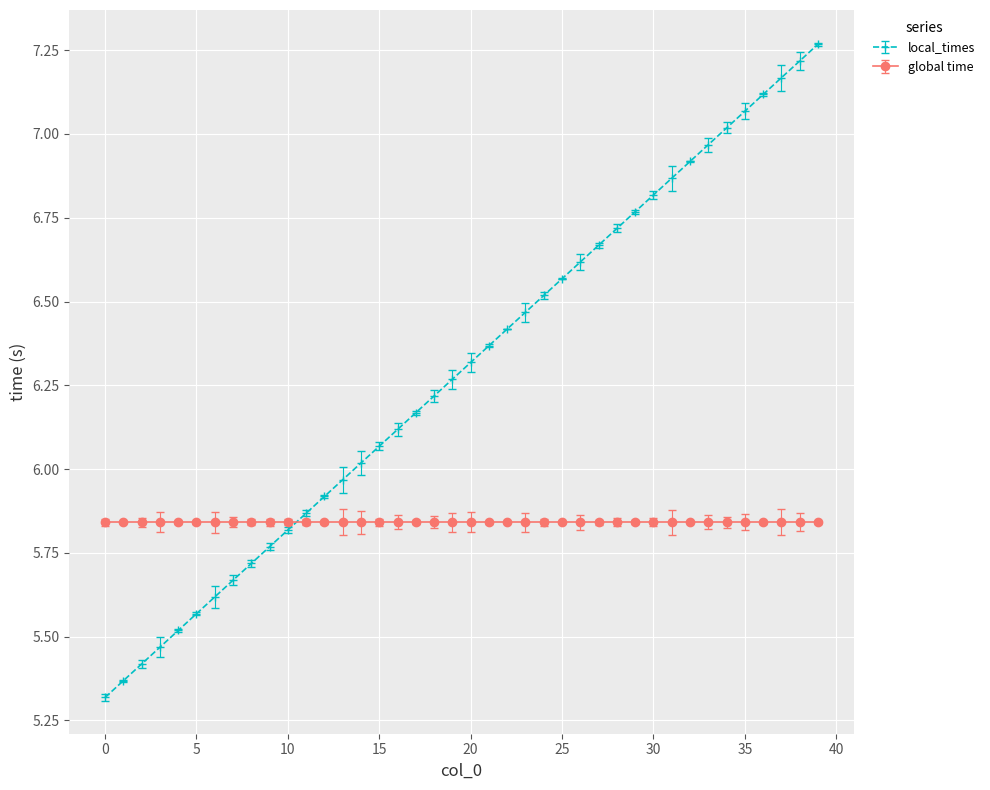

Which series has the largest range (max minus min)?

local_times